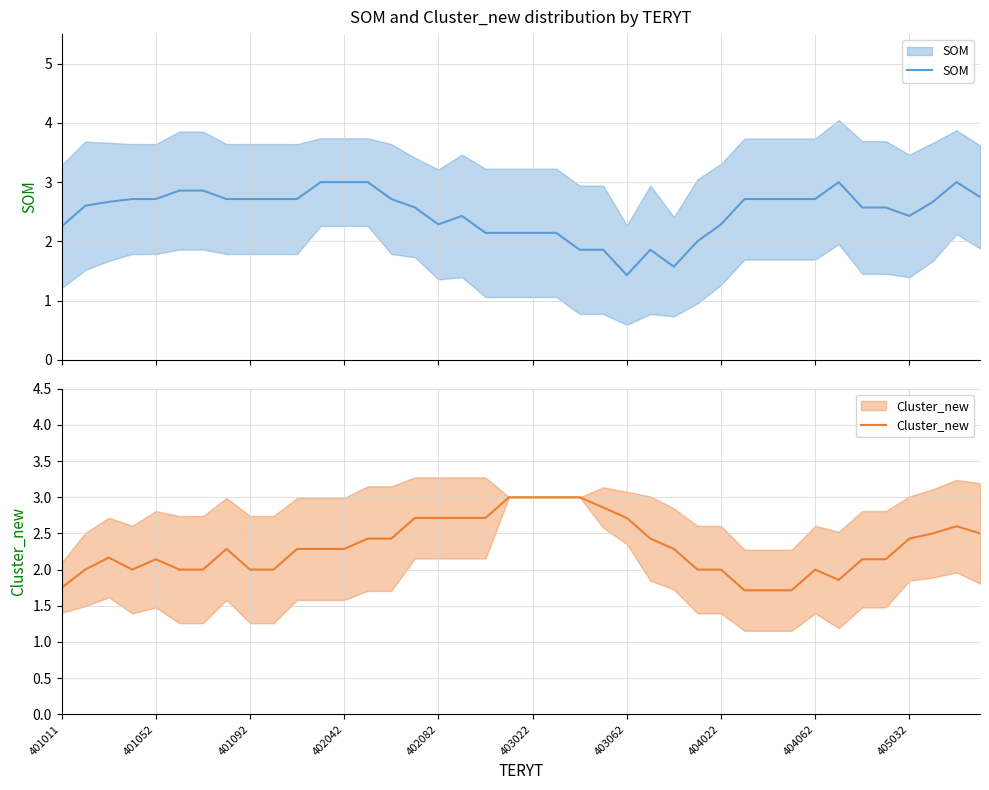

What position from the right is 402082?

24